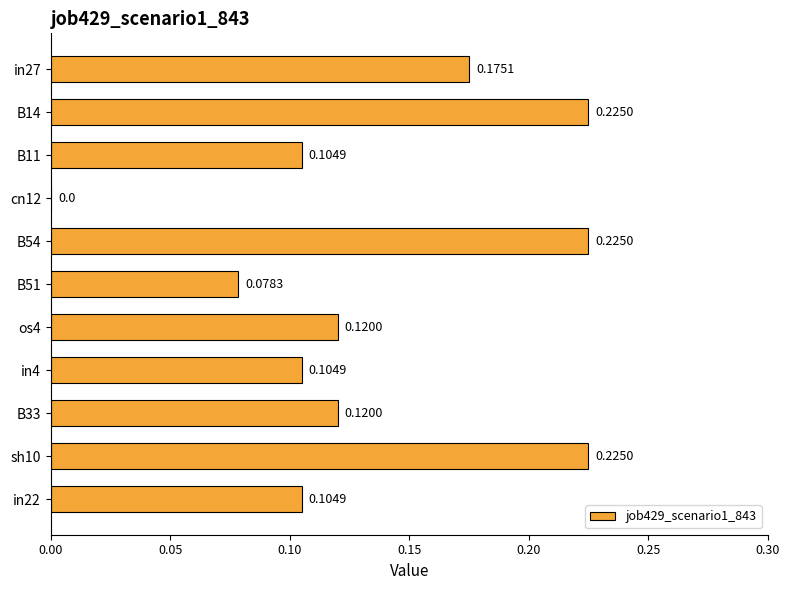

Which has a higher value, os4 or B51?

os4